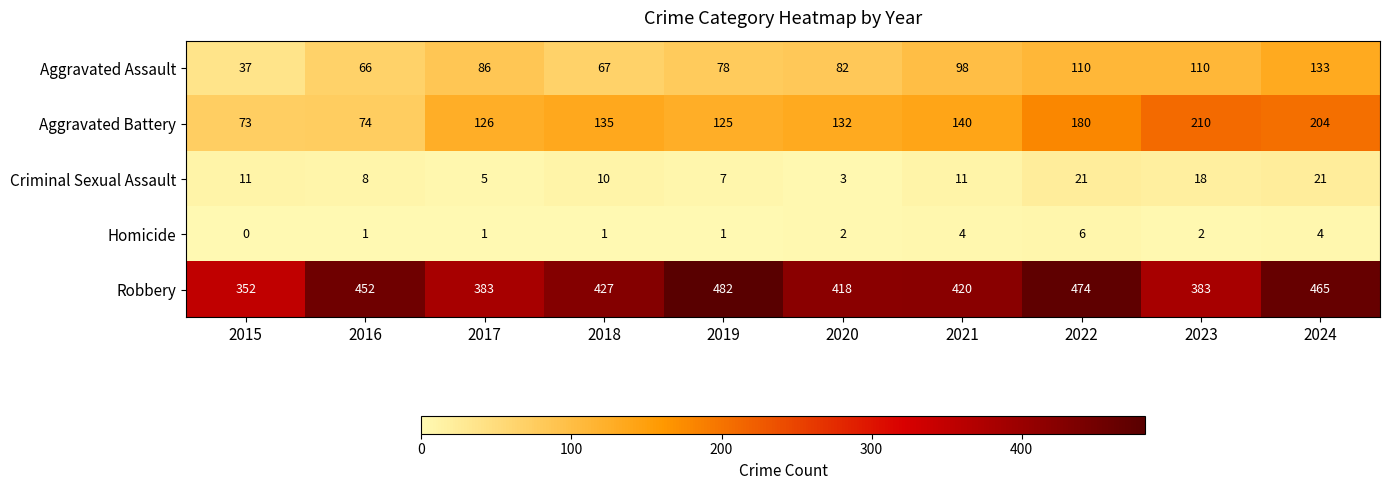

At how many categories does at least one series exceed 53?

10